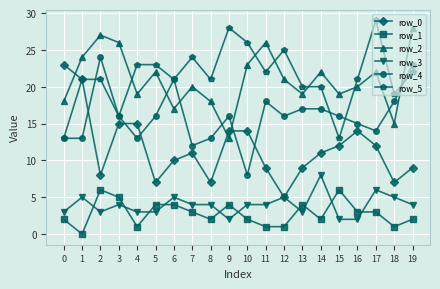

What are all the series names shown in the legend?

row_0, row_1, row_2, row_3, row_4, row_5